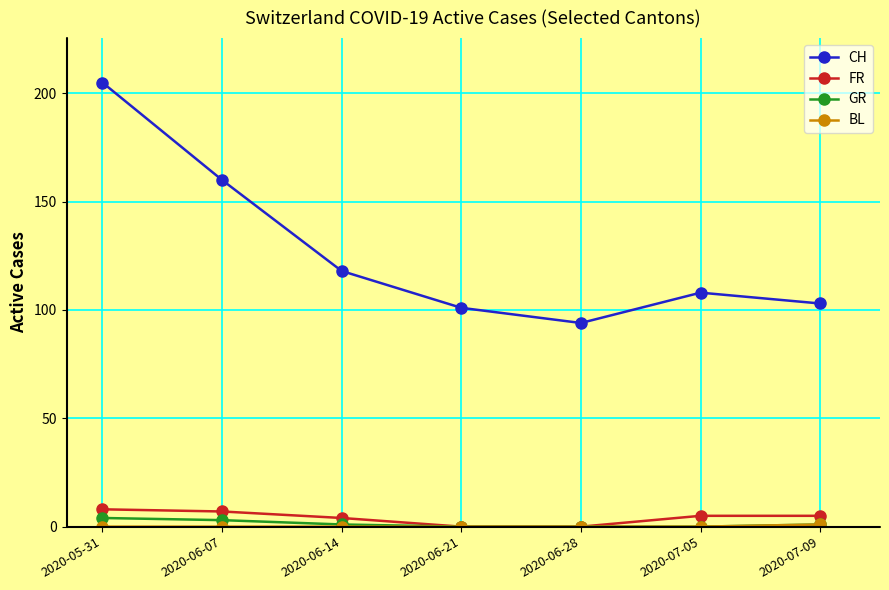

How many lines are shown in the chart?

4